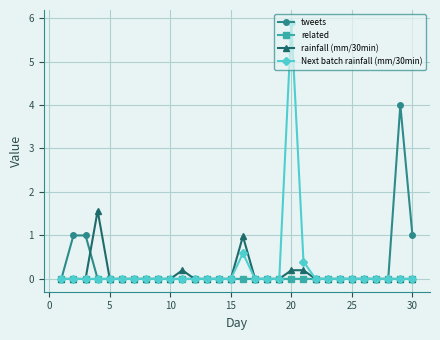

How many lines are shown in the chart?

4